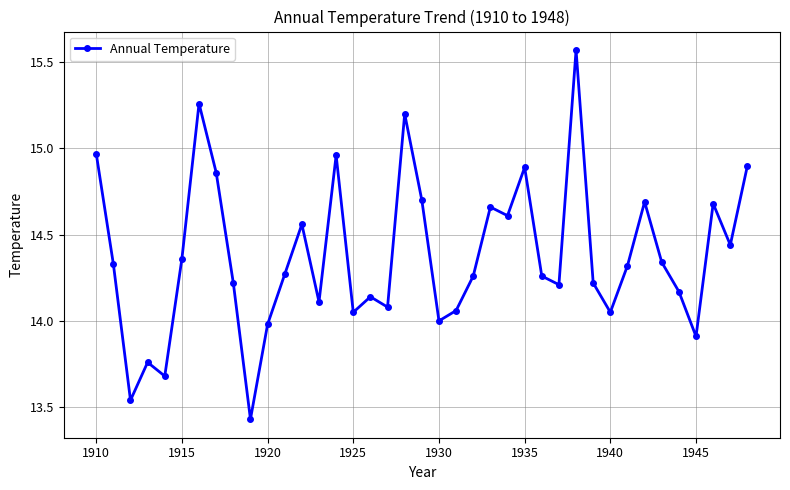

How many data points does each series have?

39